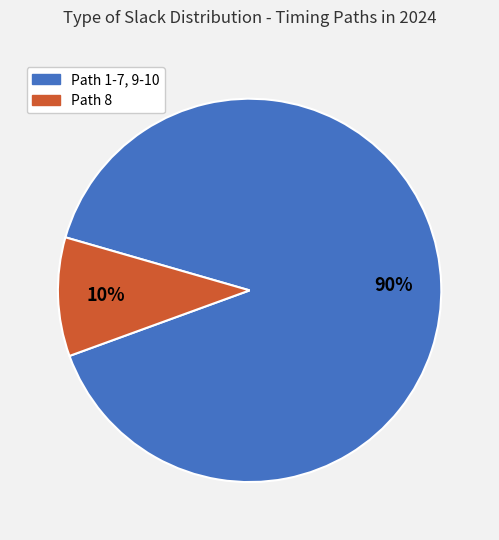

Does any single category account for the majority?

Yes